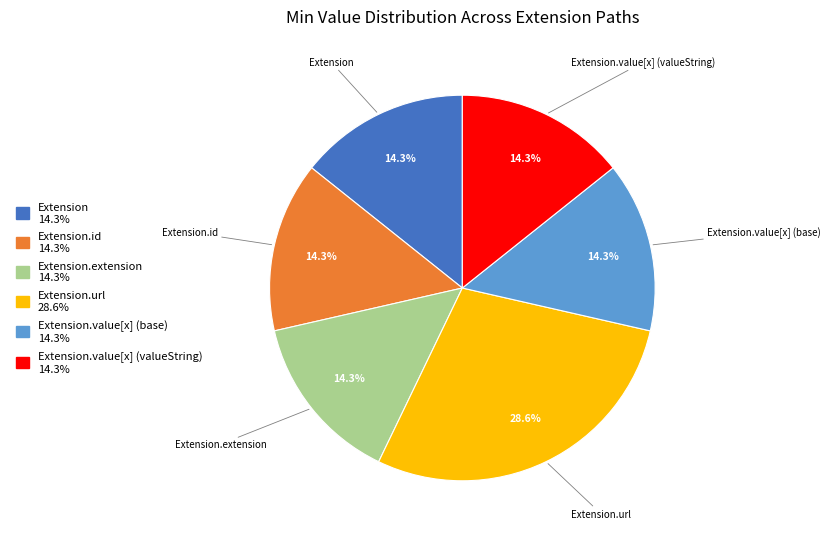

Does any single category account for the majority?

No